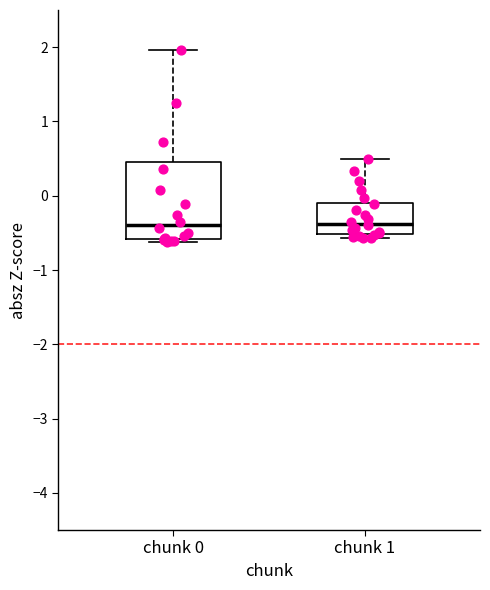

Comparing the boxes themselves (not the whiskers), which one is the tallest?

chunk 0